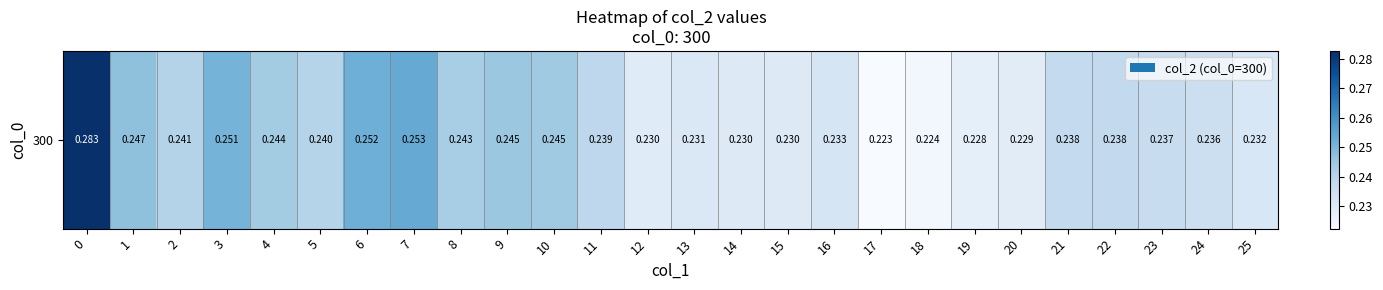

Reading left to right, what are all the values shown in this chart?

0=0.3	1=0.2	2=0.2	3=0.3	4=0.2	5=0.2	6=0.3	7=0.3	8=0.2	9=0.2	10=0.2	11=0.2	12=0.2	13=0.2	14=0.2	15=0.2	16=0.2	17=0.2	18=0.2	19=0.2	20=0.2	21=0.2	22=0.2	23=0.2	24=0.2	25=0.2